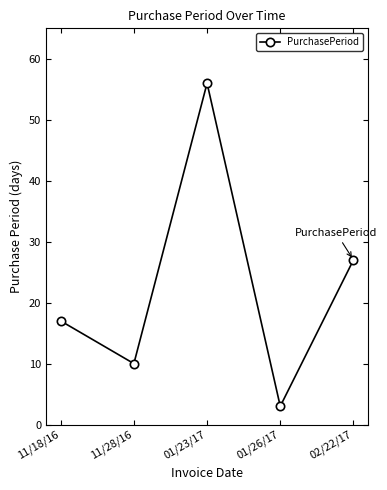

What is the difference between the maximum and minimum values?

53